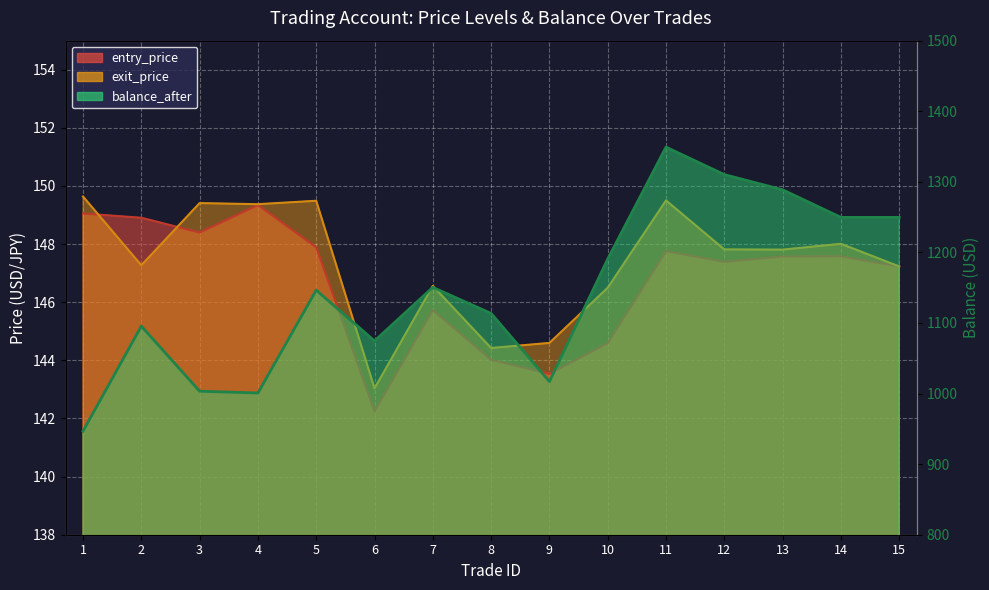

What is the greatest value displayed?

1349.2